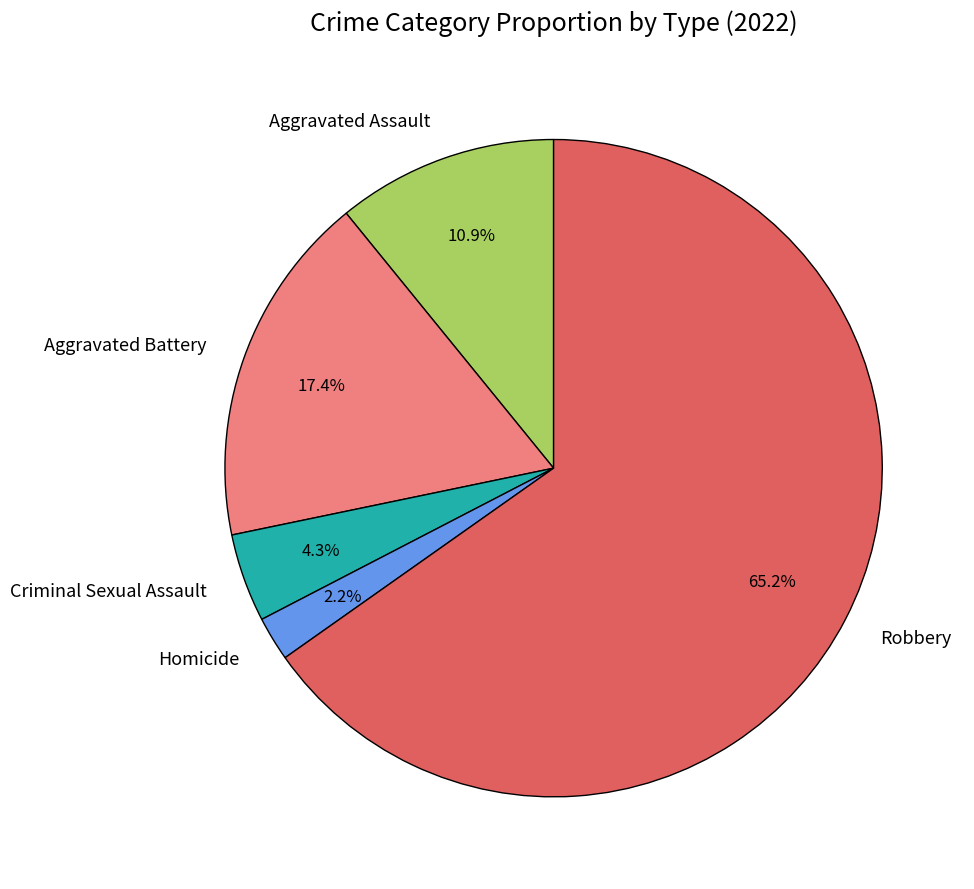

The Homicide slice represents 2% of the pie. True or false?

True